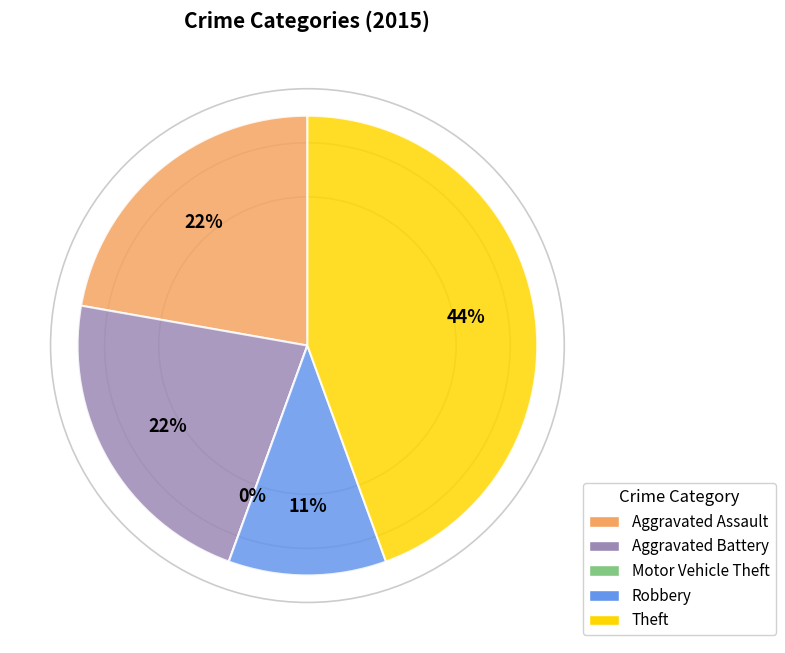

Which slice is the largest?

Theft